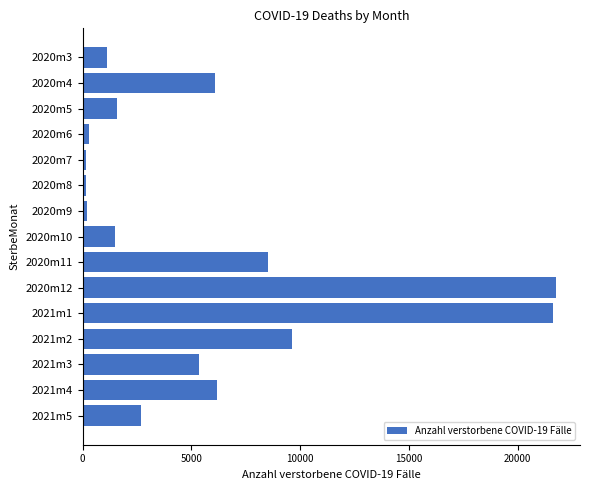

How many series are shown in this chart?

1